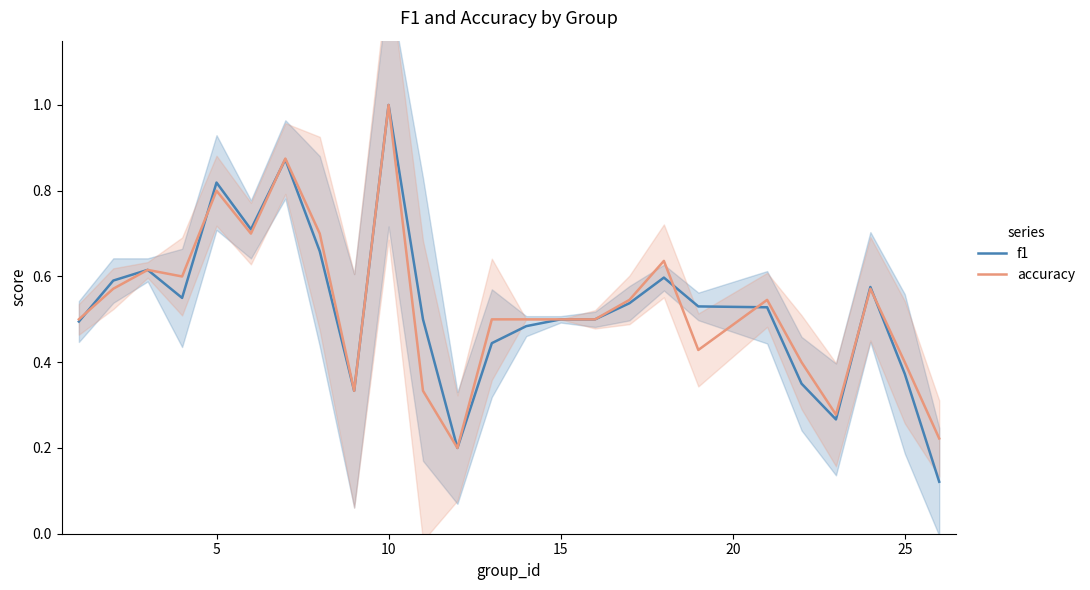

What is the maximum value for f1?

1.0